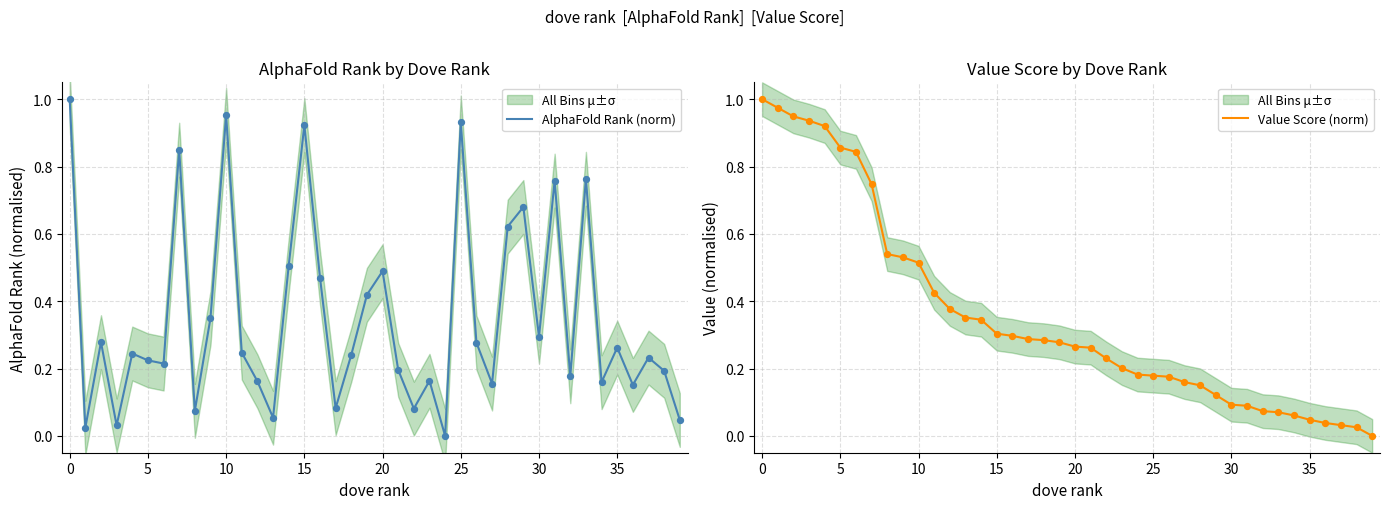

Which series reaches the minimum Y coordinate?

AlphaFold Rank (norm)